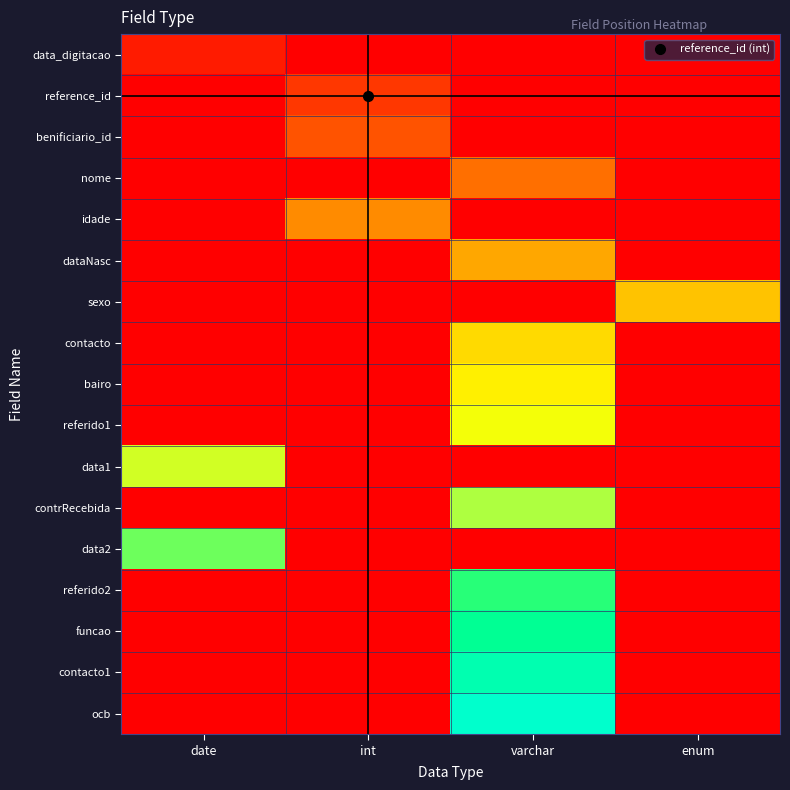

At which category does the chart reach its minimum across all series?

int